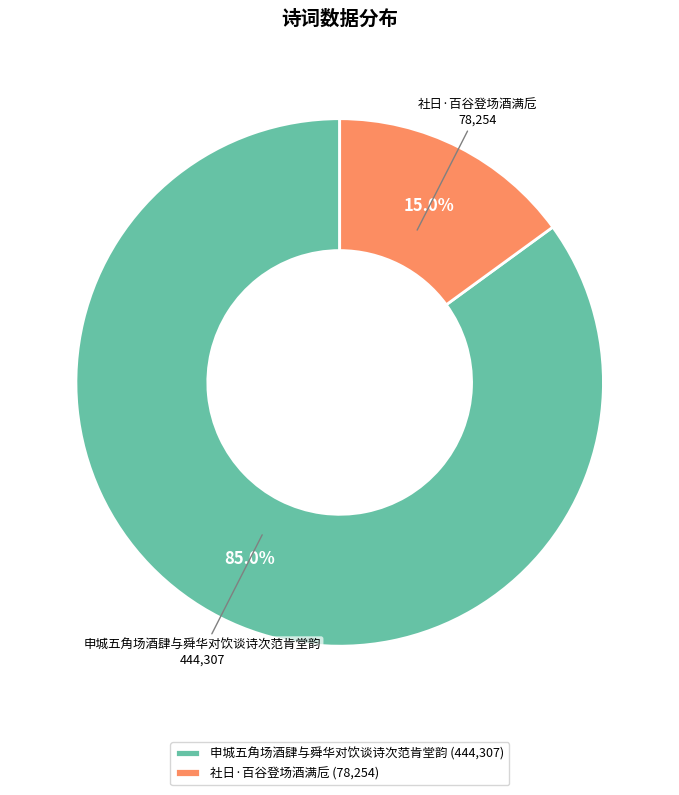

Between 社日·百谷登场酒满卮 (78,254) and 申城五角场酒肆与舜华对饮谈诗次范肯堂韵 (444,307), which is larger?

申城五角场酒肆与舜华对饮谈诗次范肯堂韵 (444,307)